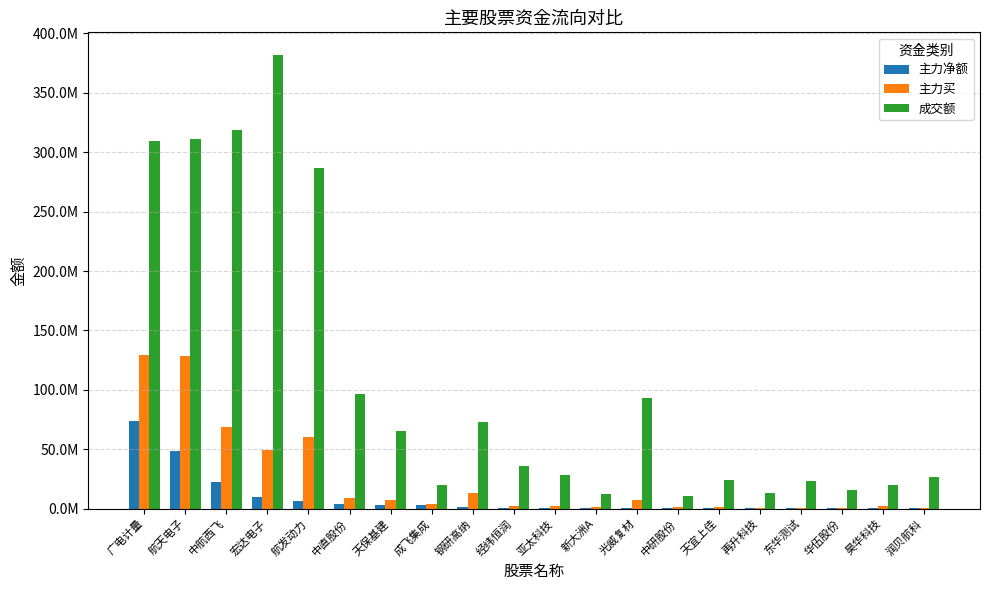

Are the bars grouped side by side (vs. stacked)?

Yes